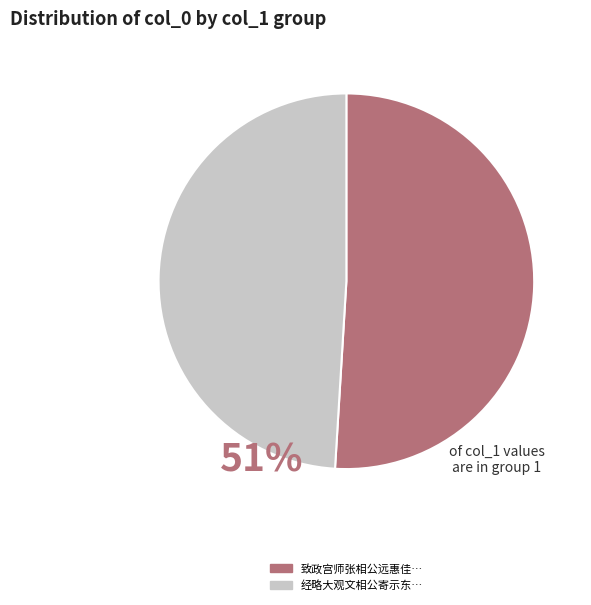

Is there any slice that represents more than half of the pie?

Yes